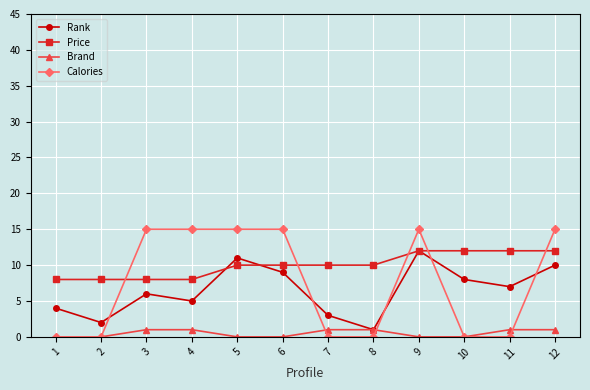

What is the greatest value displayed?

15